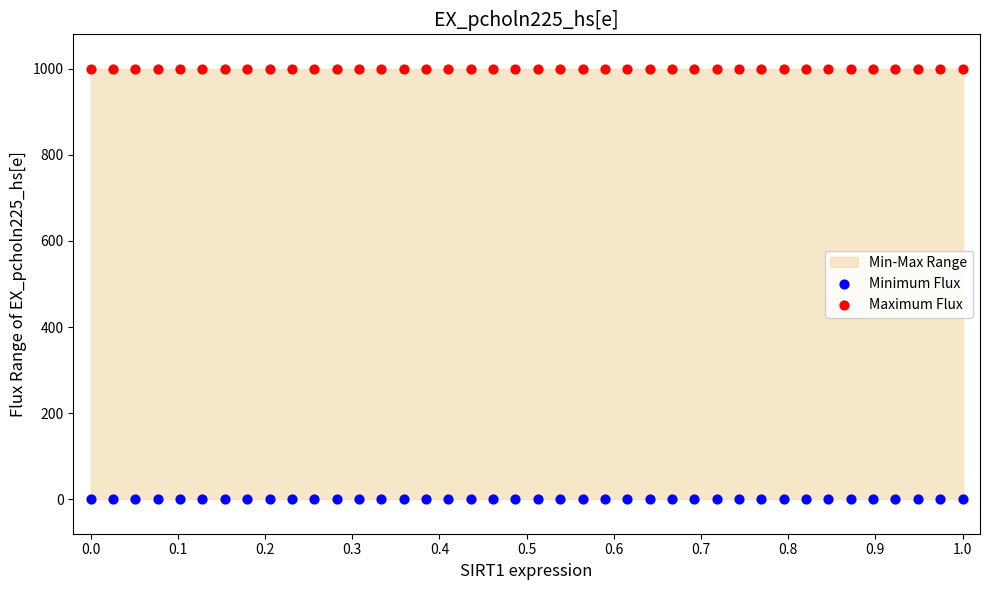

Which series reaches the maximum Y coordinate?

Maximum Flux